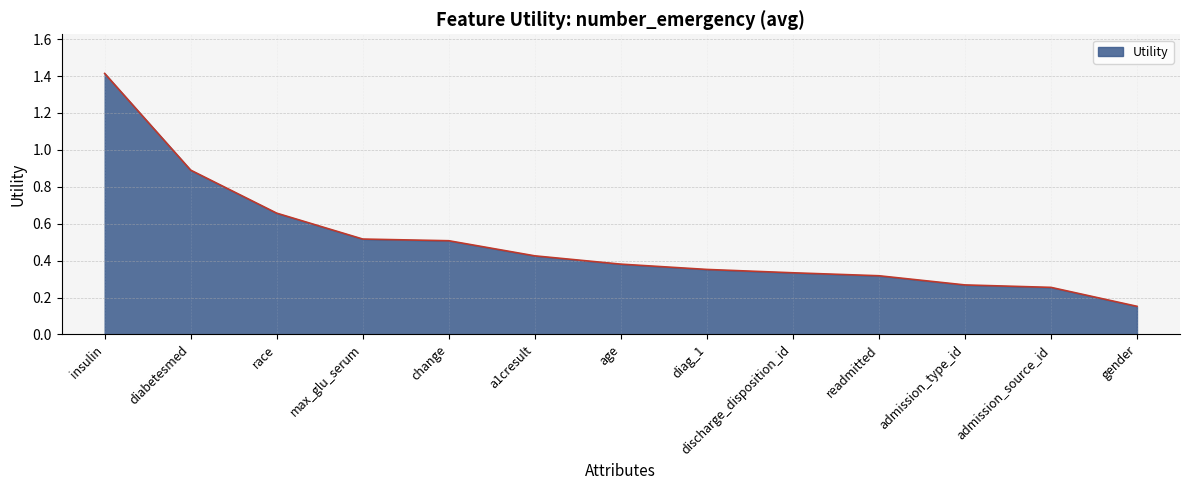

What is the difference between the maximum and minimum values?

1.3